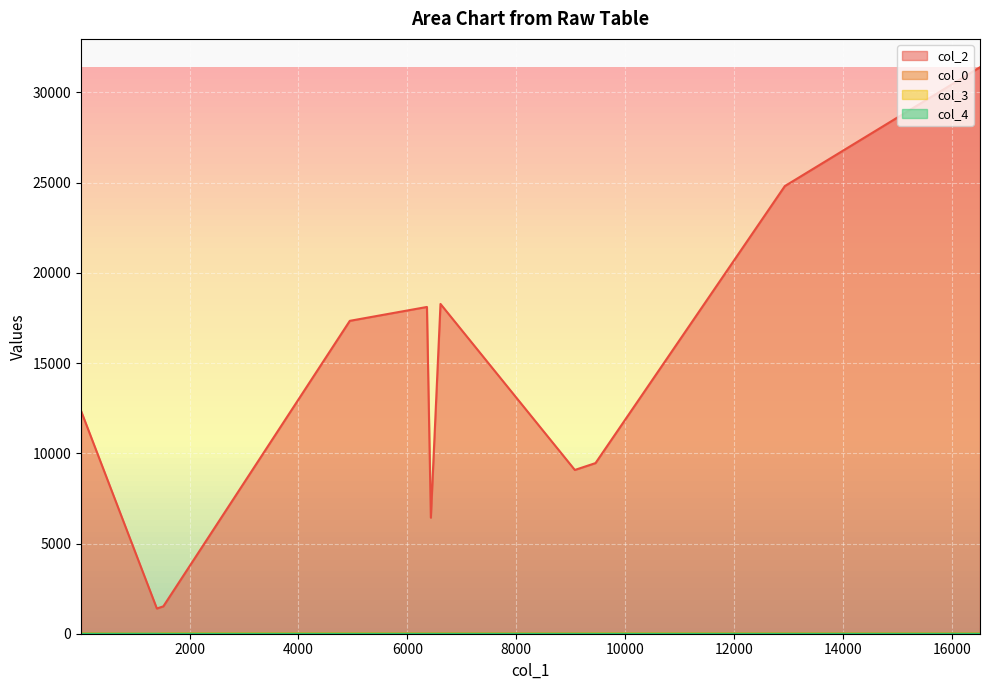

True or false: col_0 and col_3 intersect in this chart.

False